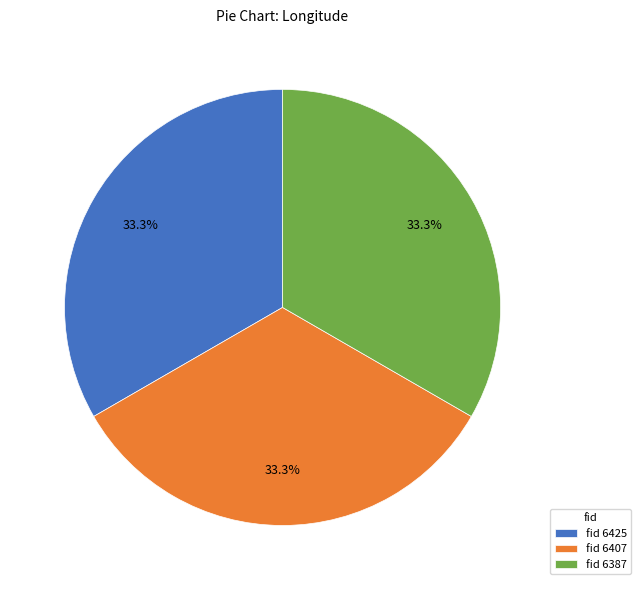

Approximately how many times larger is the value at fid 6407 compared to fid 6425?

1.0